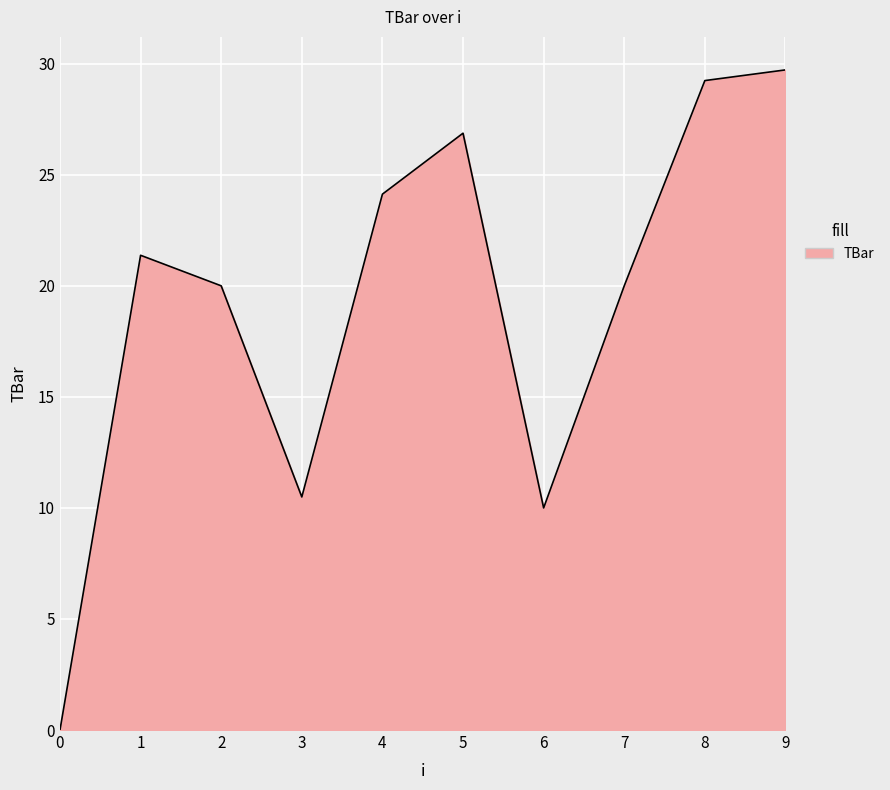

Read the value at 1.

21.4